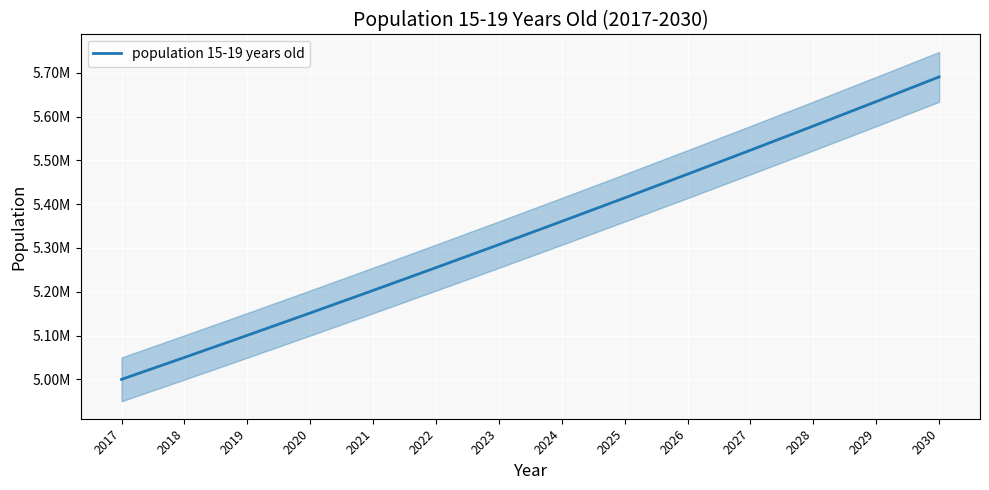

At which label is the value closest to 5345233?

2024